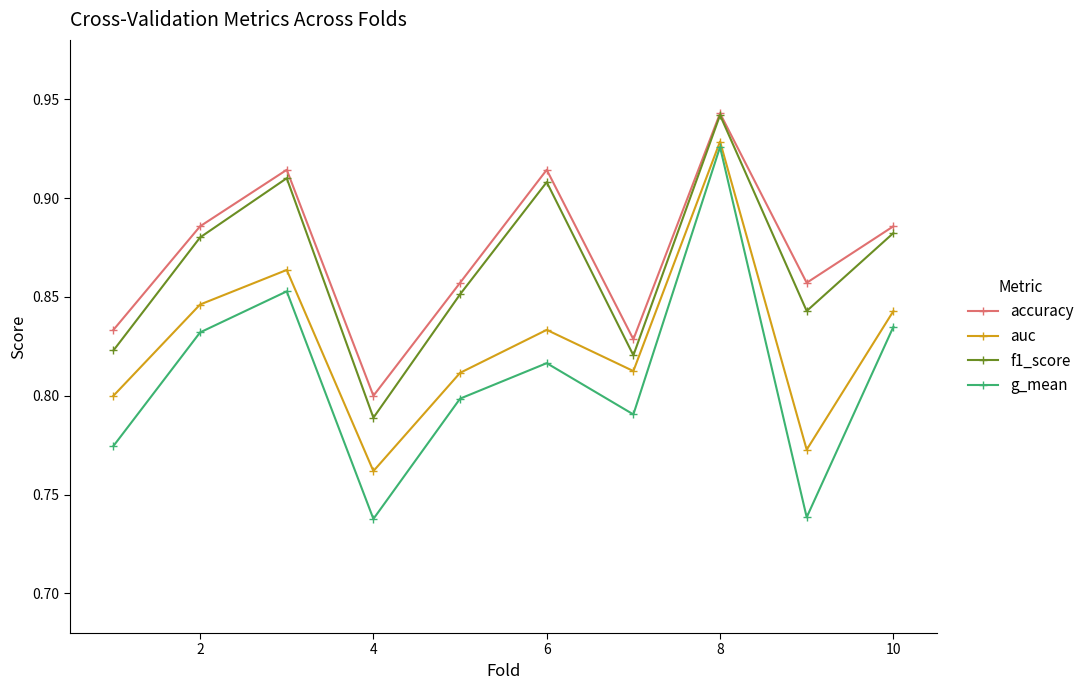

In accuracy, how many points are higher than both neighbors (excluding endpoints)?

3